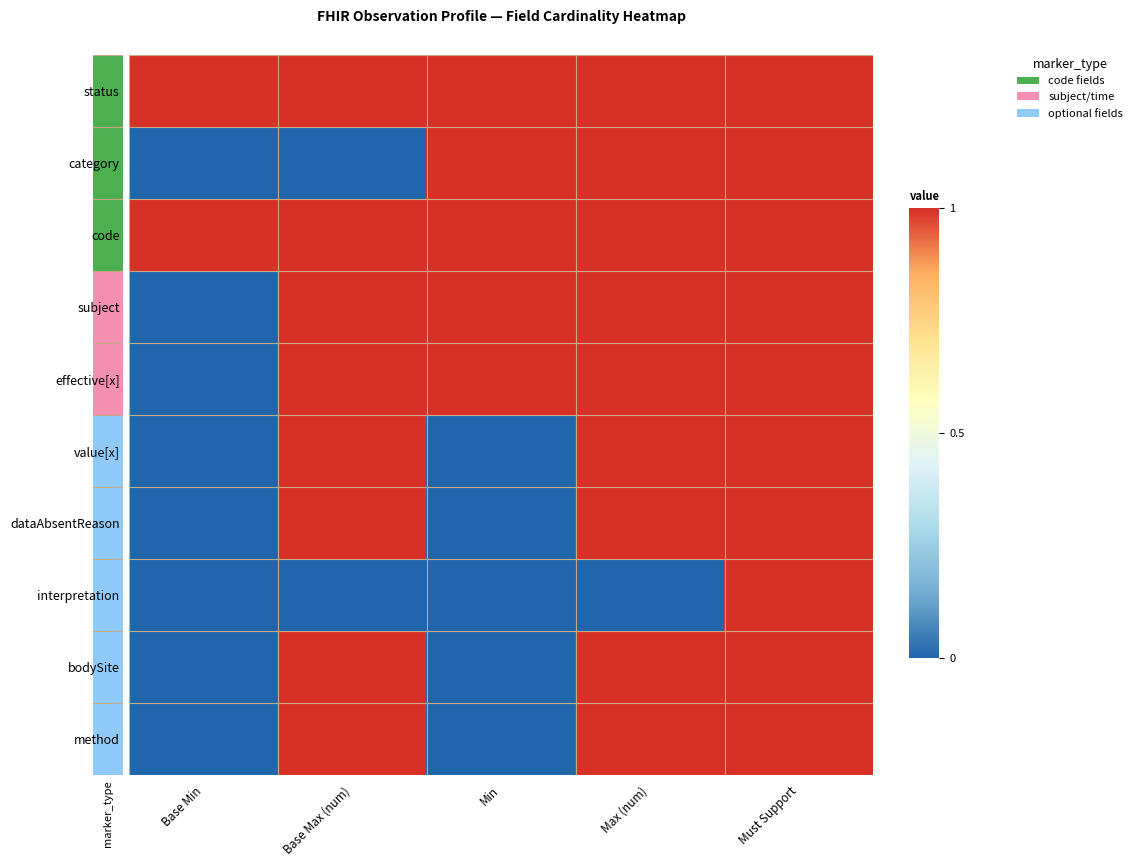

Reading left to right, transcribe all the data shown in this chart.

status: Base Min=1	Base Max (num)=1	Min=1	Max (num)=1	Must Support=1
category: Base Min=0	Base Max (num)=0	Min=1	Max (num)=1	Must Support=1
code: Base Min=1	Base Max (num)=1	Min=1	Max (num)=1	Must Support=1
subject: Base Min=0	Base Max (num)=1	Min=1	Max (num)=1	Must Support=1
effective[x]: Base Min=0	Base Max (num)=1	Min=1	Max (num)=1	Must Support=1
value[x]: Base Min=0	Base Max (num)=1	Min=0	Max (num)=1	Must Support=1
dataAbsentReason: Base Min=0	Base Max (num)=1	Min=0	Max (num)=1	Must Support=1
interpretation: Base Min=0	Base Max (num)=0	Min=0	Max (num)=0	Must Support=1
bodySite: Base Min=0	Base Max (num)=1	Min=0	Max (num)=1	Must Support=1
method: Base Min=0	Base Max (num)=1	Min=0	Max (num)=1	Must Support=1